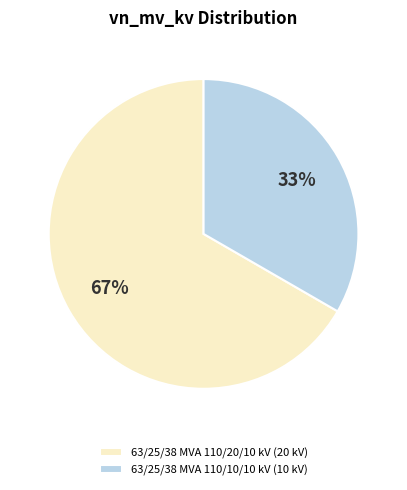

To the nearest percent, what percentage of the pie is 63/25/38 MVA 110/20/10 kV?

67%